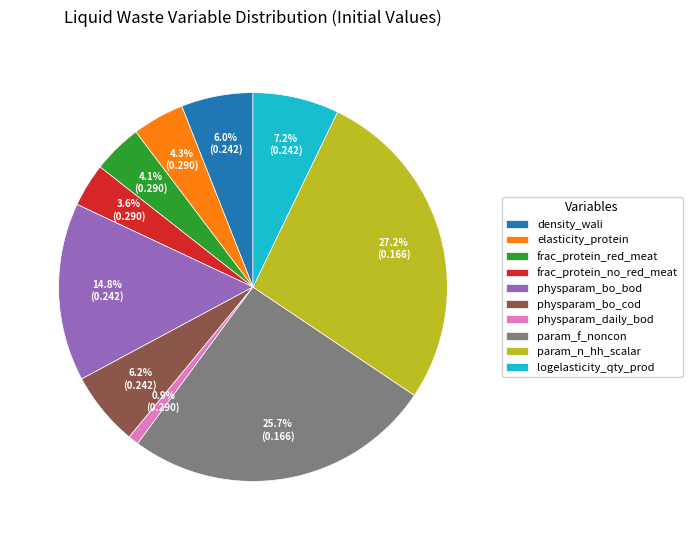

Which has a higher value, param_f_noncon or param_n_hh_scalar?

param_n_hh_scalar